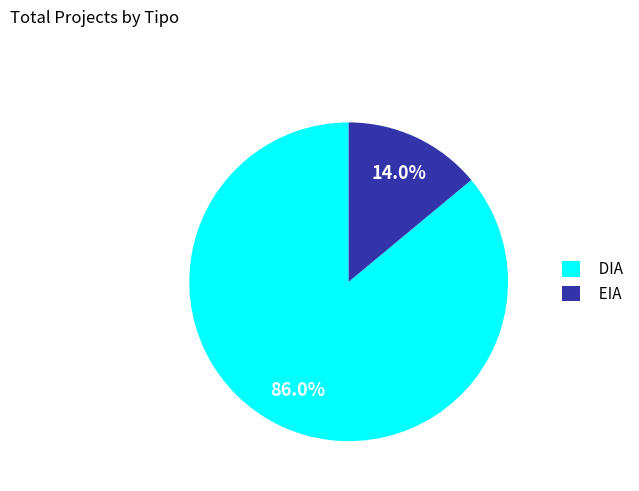

Between EIA and DIA, which is larger?

DIA